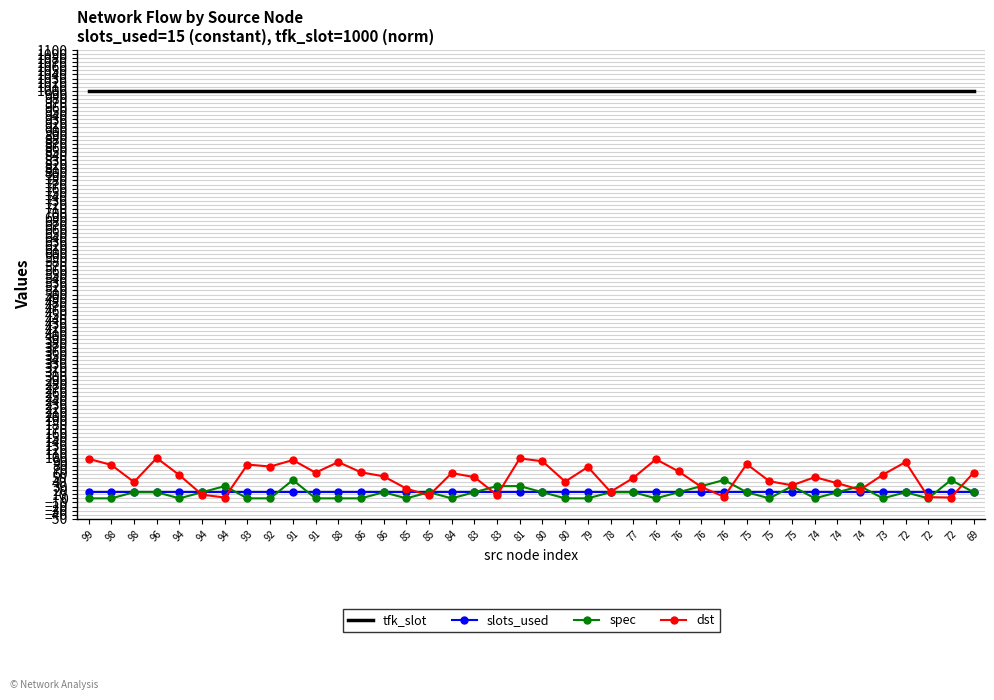

Count the number of data series in this chart.

4